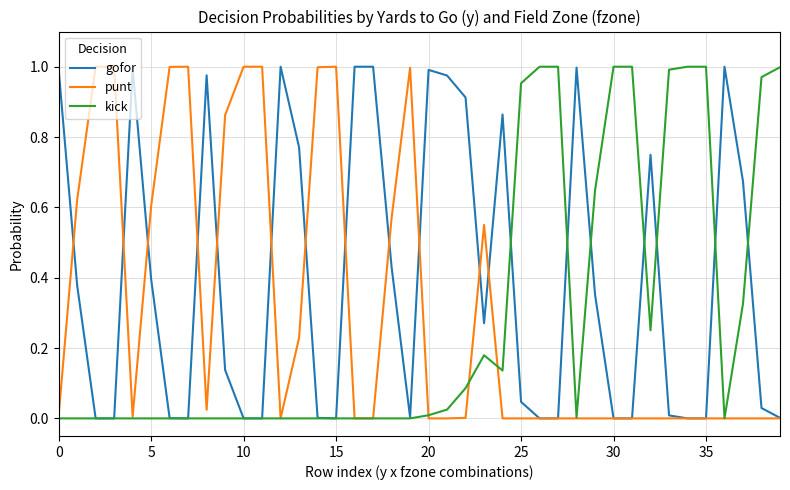

Where is punt nearest to the value 0?

12